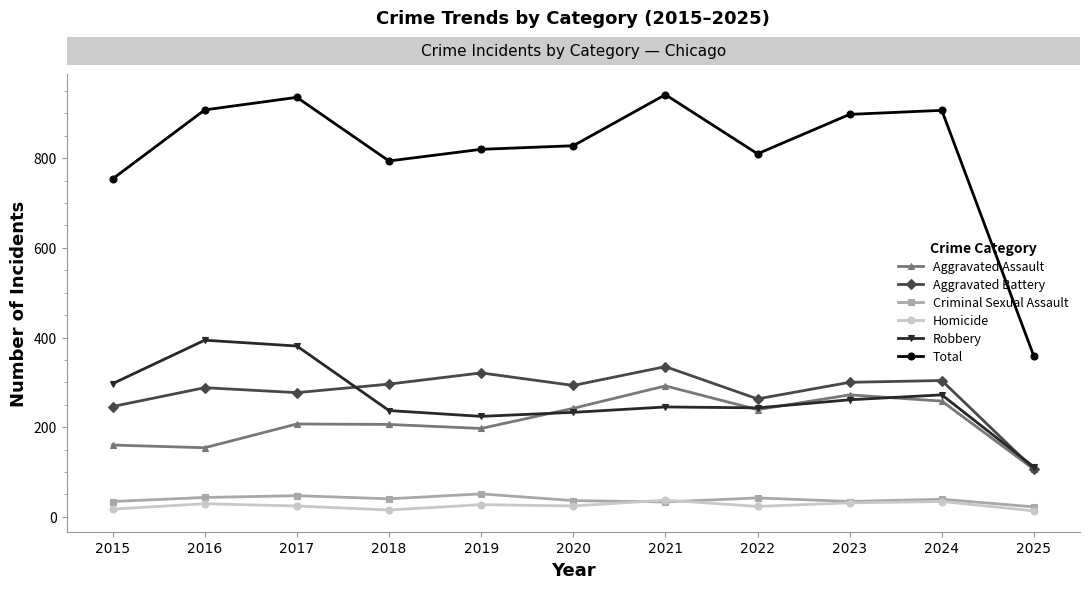

At which label is Total closest to 650?

2015